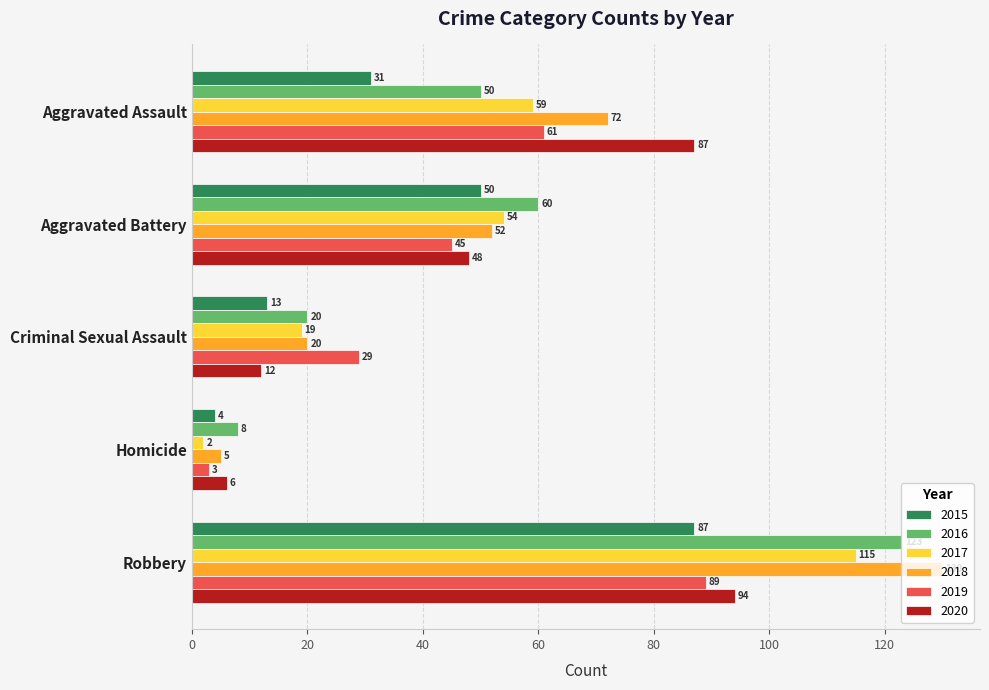

Is it true that 2016 equals 8 at Homicide?

True